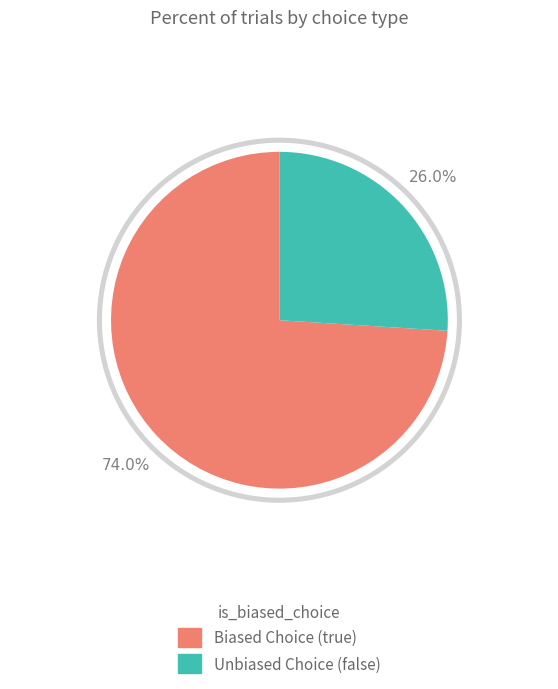

Which category has the smallest portion of the pie?

false